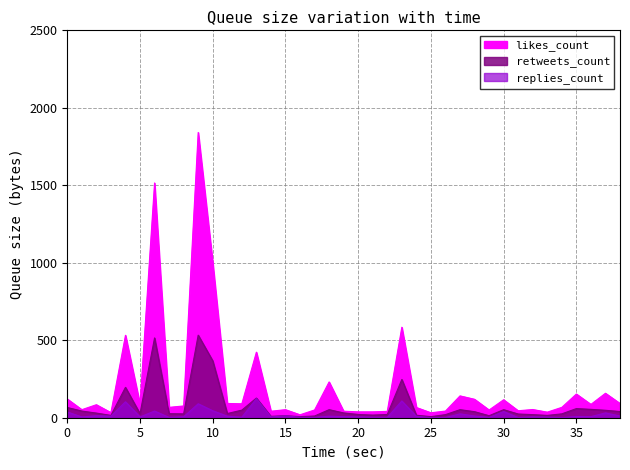

How many series are shown in this chart?

3